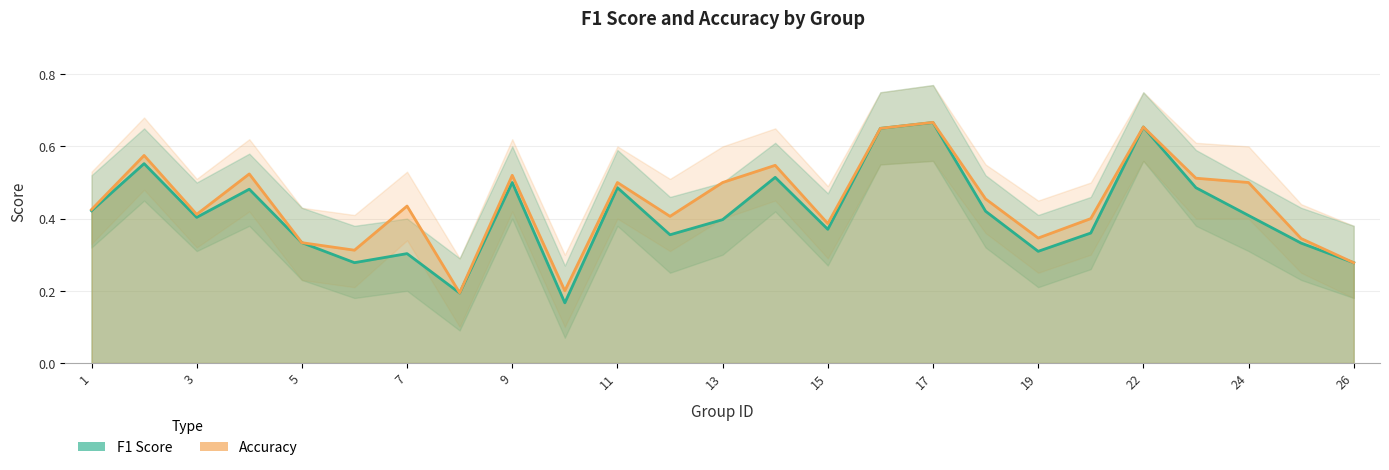

Reading right to left, extract all data points from this chart.

f1: 0.3	0.3	0.4	0.5	0.7	0.4	0.3	0.4	0.7	0.7	0.4	0.5	0.4	0.4	0.5	0.2	0.5	0.2	0.3	0.3	0.3	0.5	0.4	0.6	0.4
accuracy: 0.3	0.3	0.5	0.5	0.7	0.4	0.3	0.5	0.7	0.7	0.4	0.5	0.5	0.4	0.5	0.2	0.5	0.2	0.4	0.3	0.3	0.5	0.4	0.6	0.4